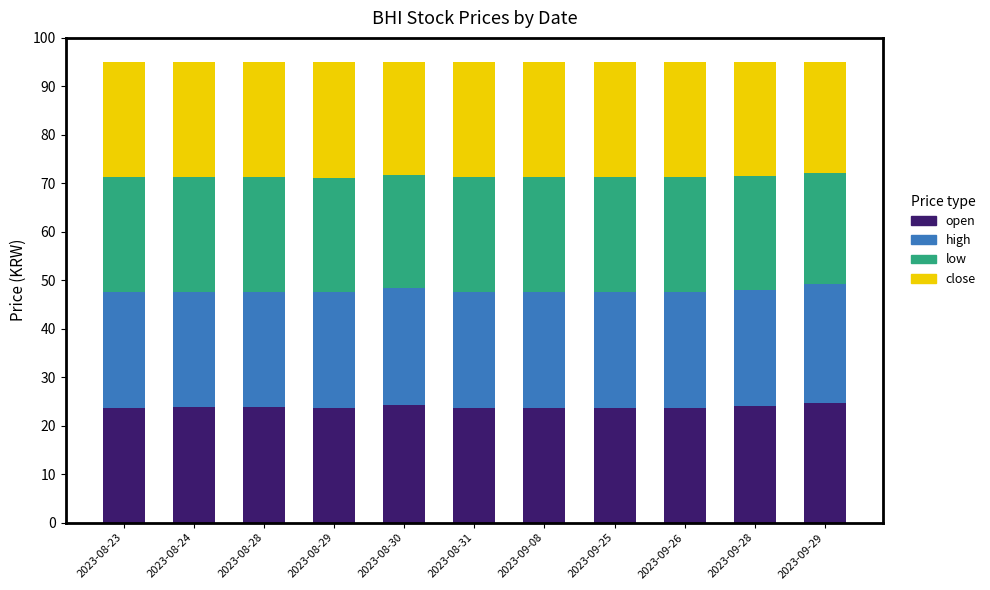

How many categories are shown in the chart?

11